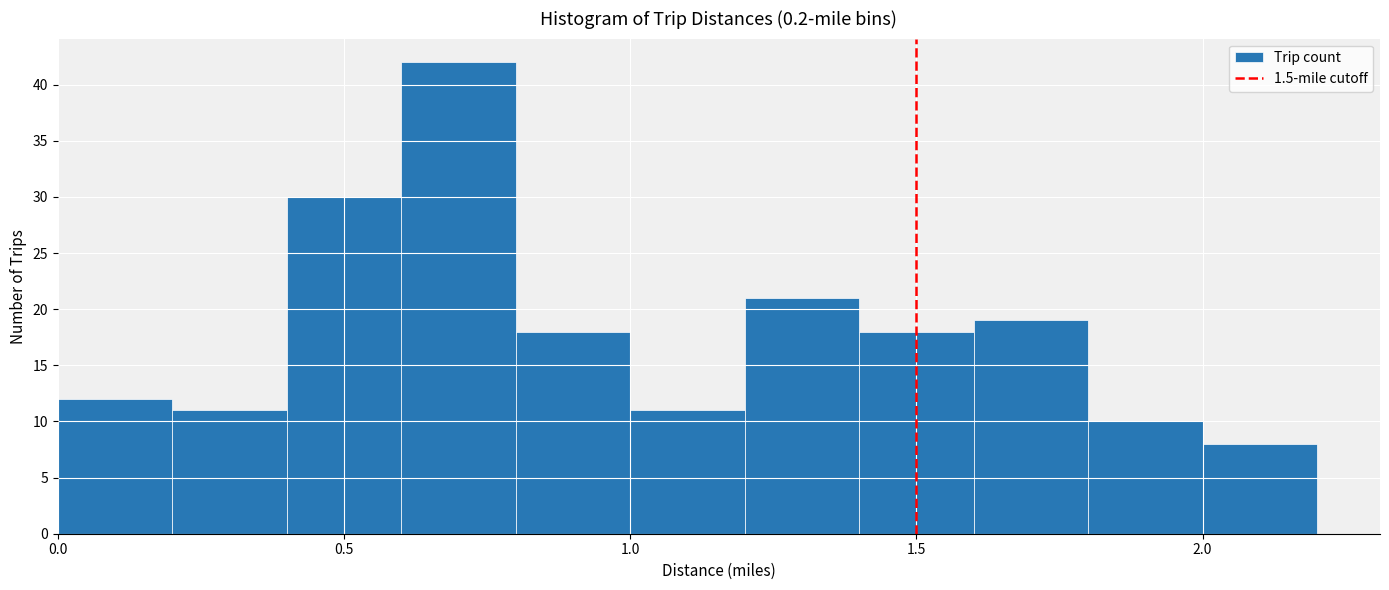

Reading left to right, transcribe this chart: for each bar, give the range it covers on the x-axis and its height. The values are not printed on the chart, so give them approximately, as read against the axis.

0.0 to 0.2: 12
0.2 to 0.4: 11
0.4 to 0.6: 30
0.6 to 0.8: 42
0.8 to 1.0: 18
1.0 to 1.2: 11
1.2 to 1.4: 21
1.4 to 1.6: 18
1.6 to 1.8: 19
1.8 to 2.0: 10
2.0 to 2.2: 8